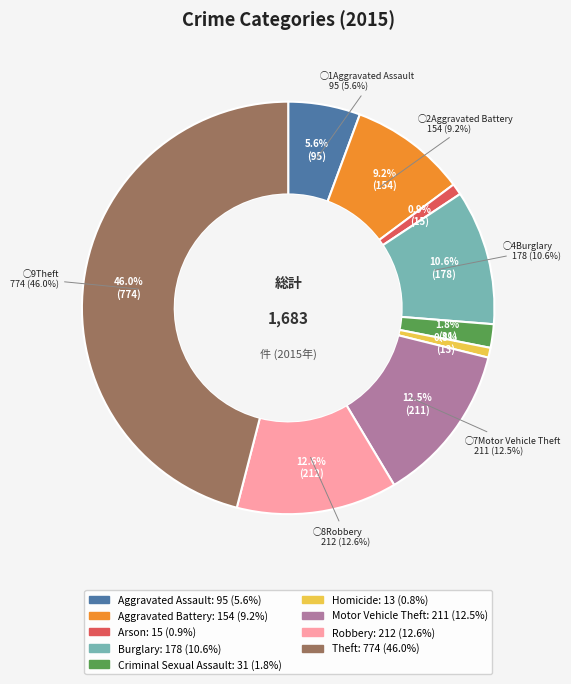

Does Theft represent more than half of the total?

No